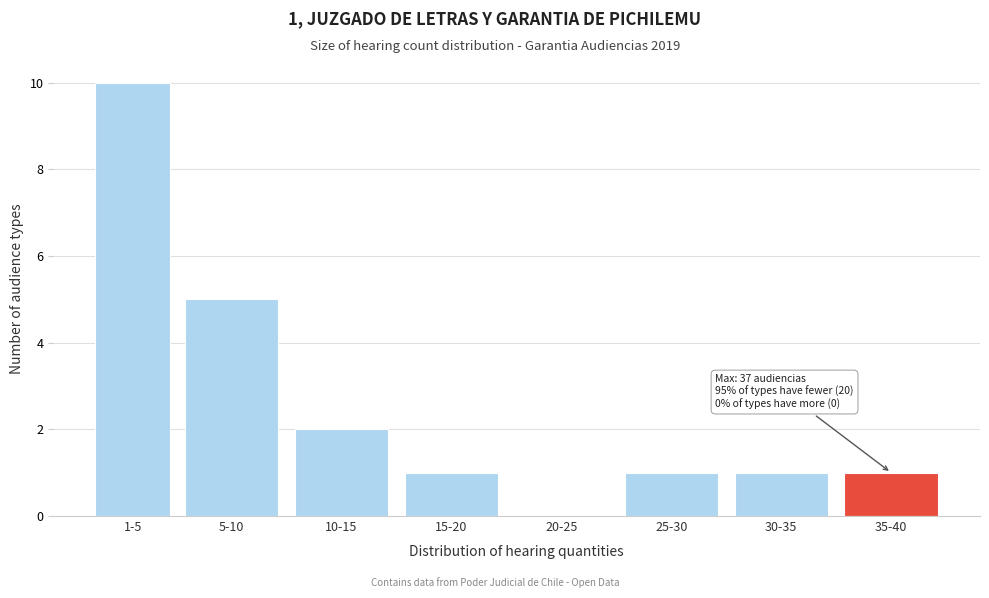

Reading left to right, list all the values displayed in this chart.

1-5=10	5-10=5	10-15=2	15-20=1	20-25=0	25-30=1	30-35=1	35-40=1